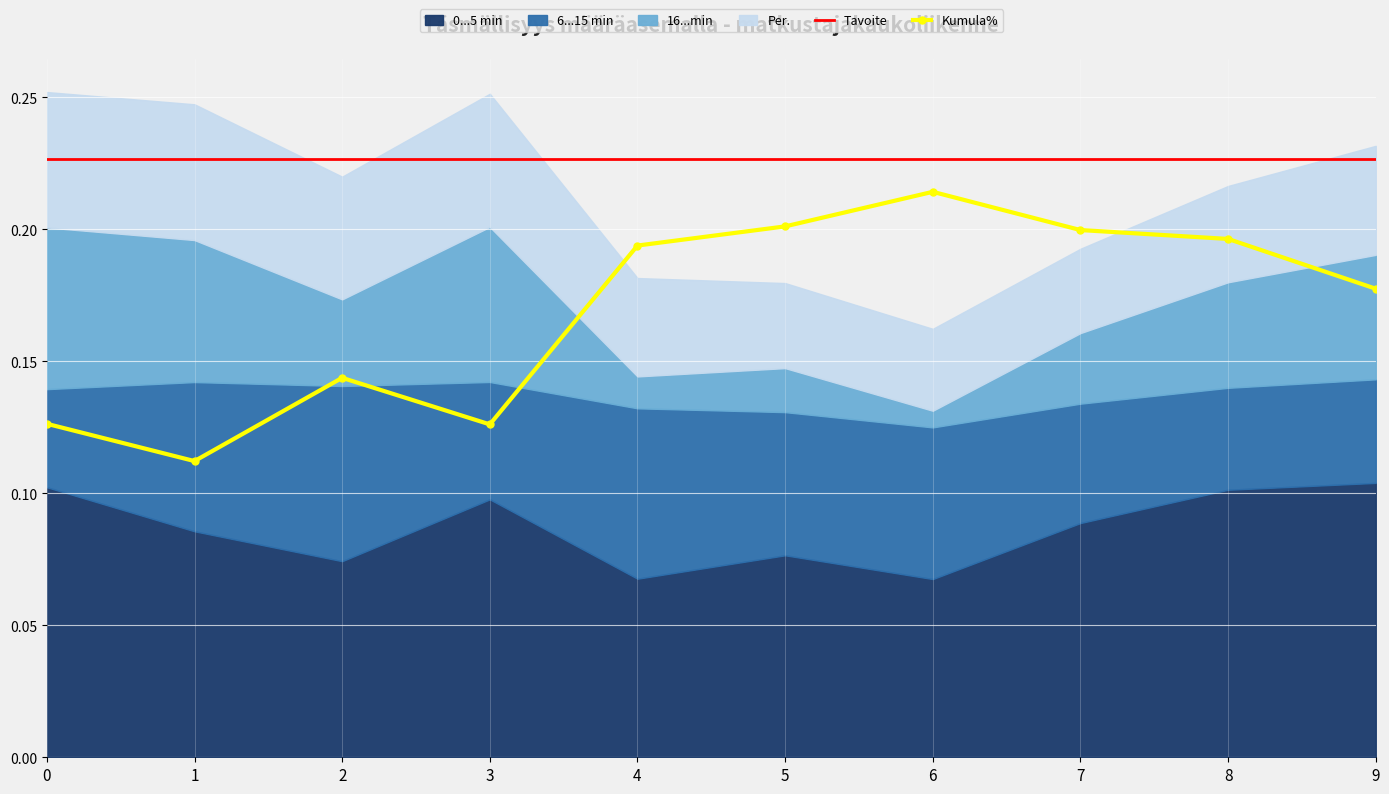

True or false: 6...15 min and 0...5 min cross at least once.

False